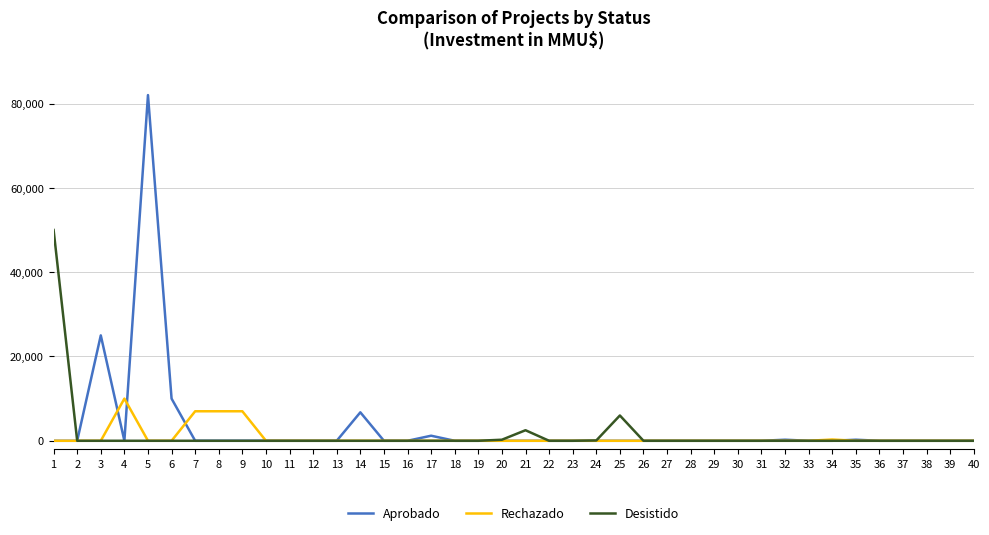

What is the total value across all series at 3?

25000